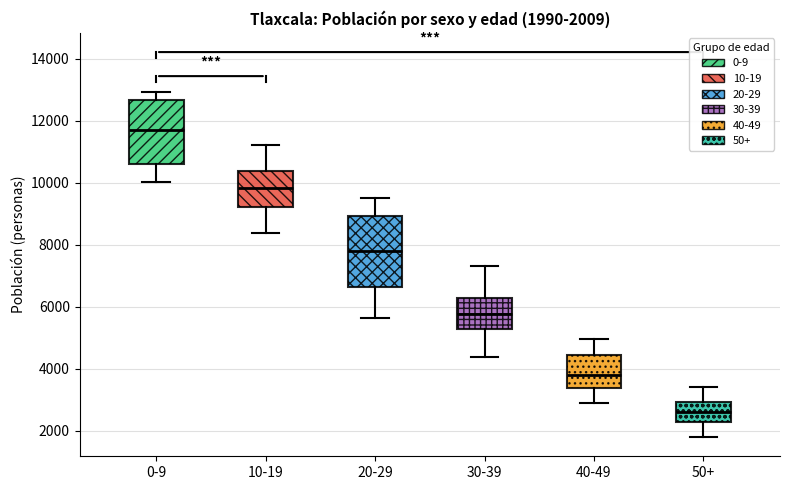

Which box is the tallest, from its lower edge to its upper edge?

20-29